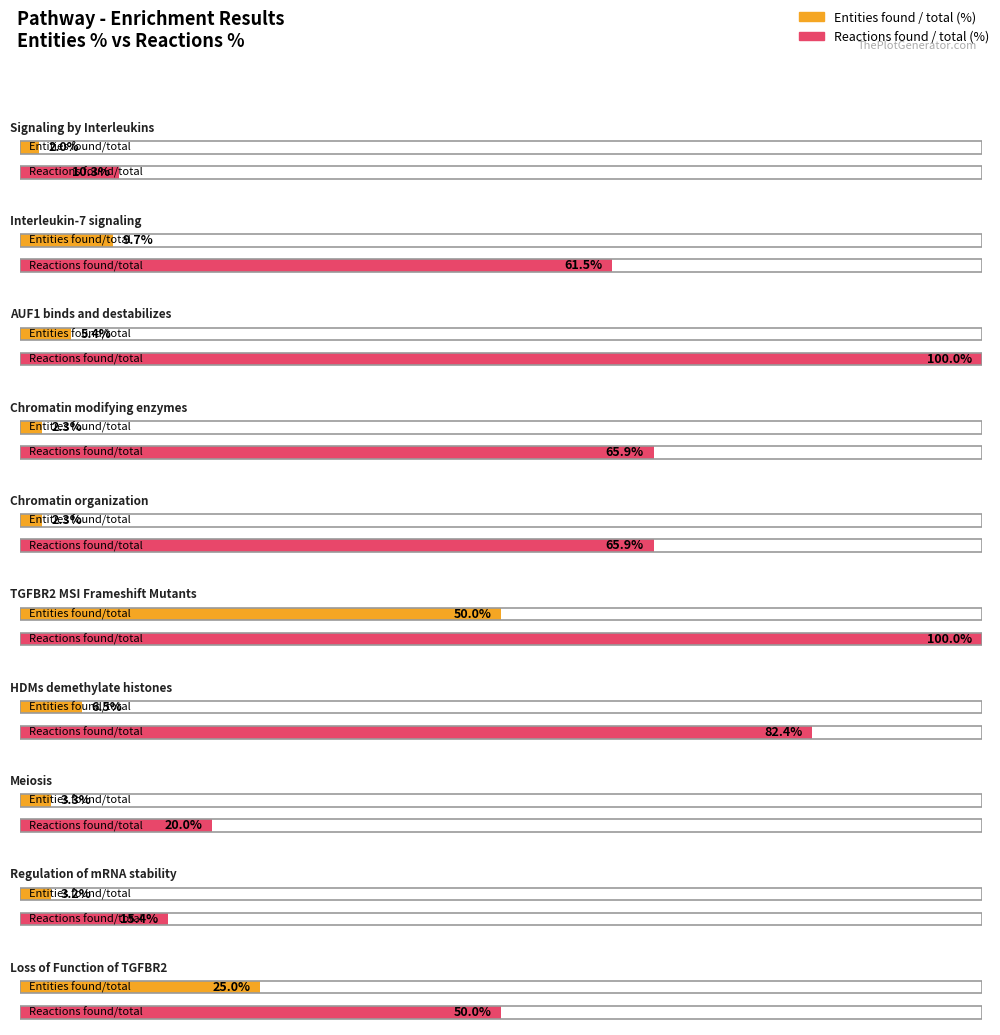

How many categories are shown in the chart?

10